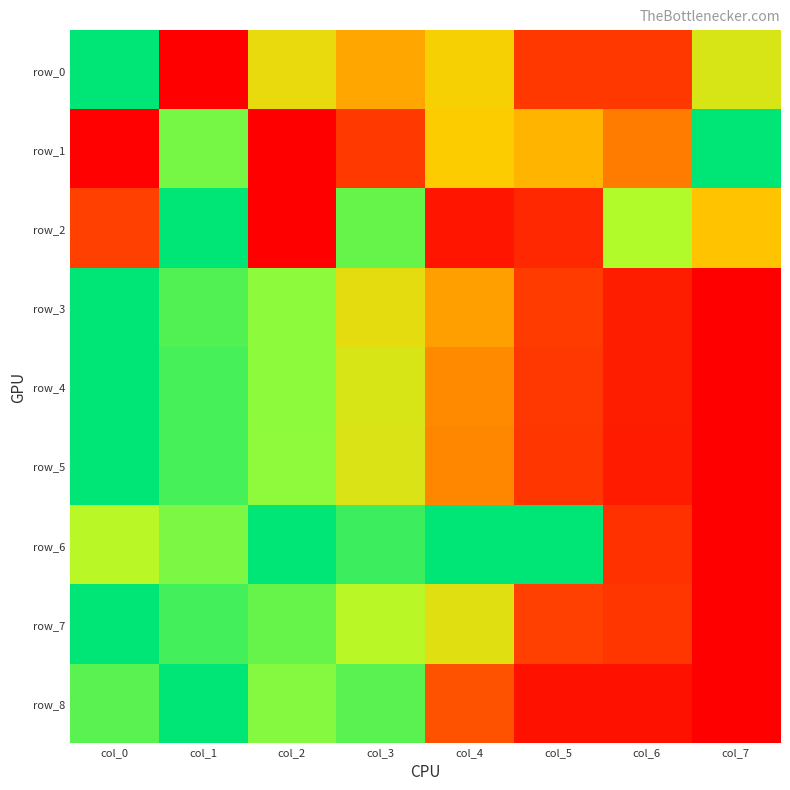

What is the difference between the highest and lowest values at col_4?

0.9